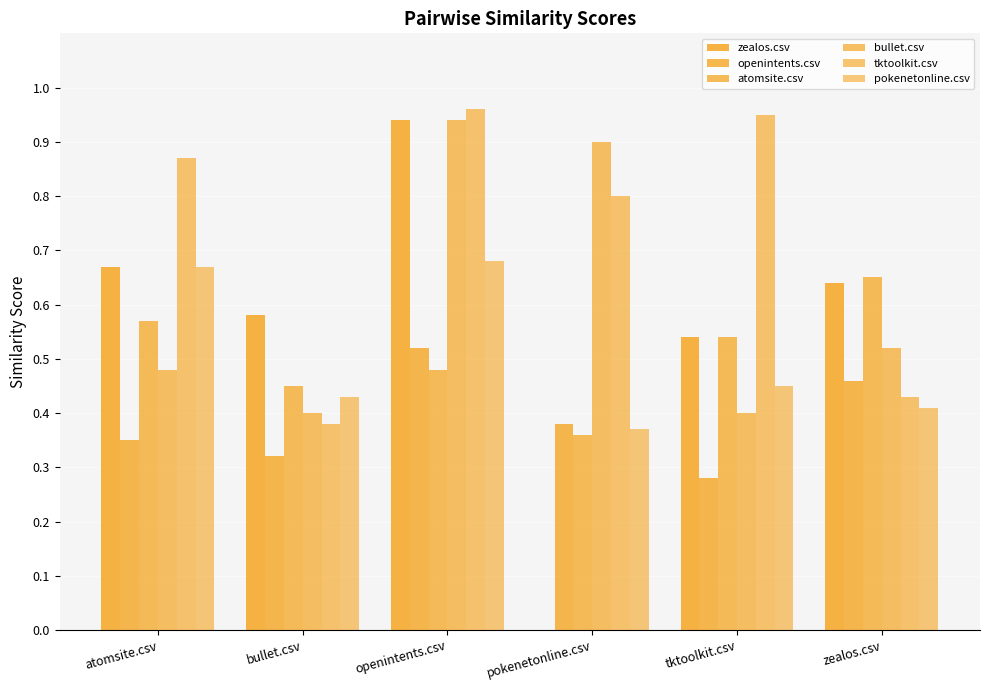

Are the bars horizontal?

No